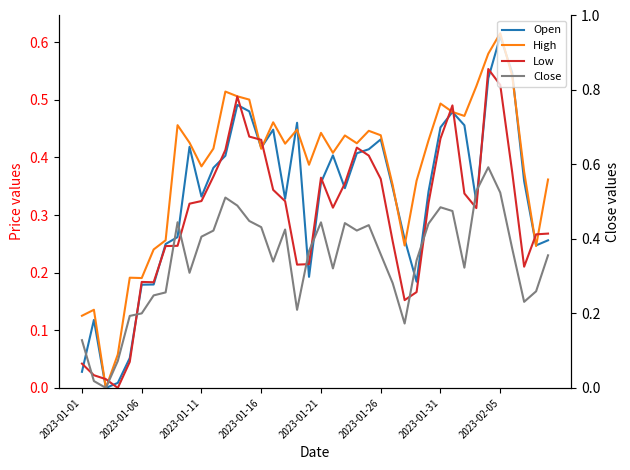

At which category does Close reach its first local peak?

8